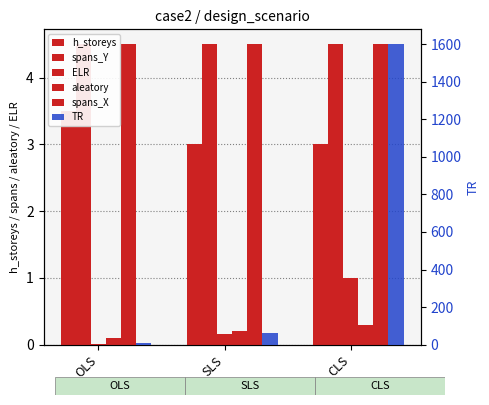

What is the difference between the ELR values at OLS and CLS?

1.0